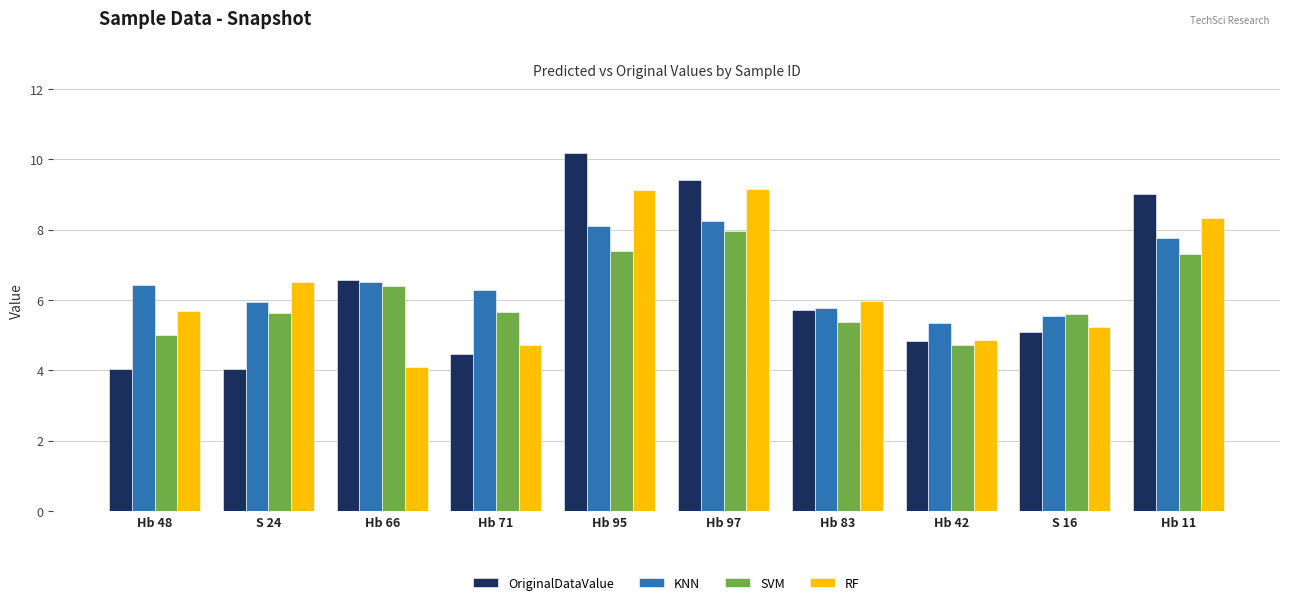

Is the value of RF at S 16 greater than the value of SVM at Hb 83?

No